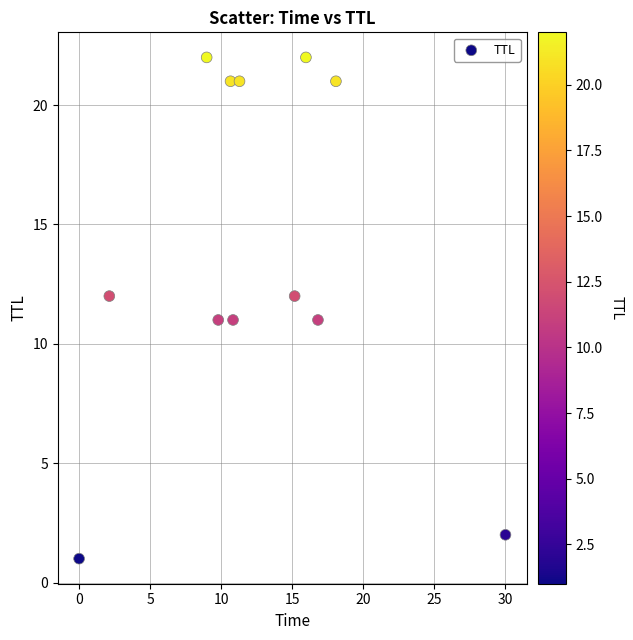

What is the average Y value?

14